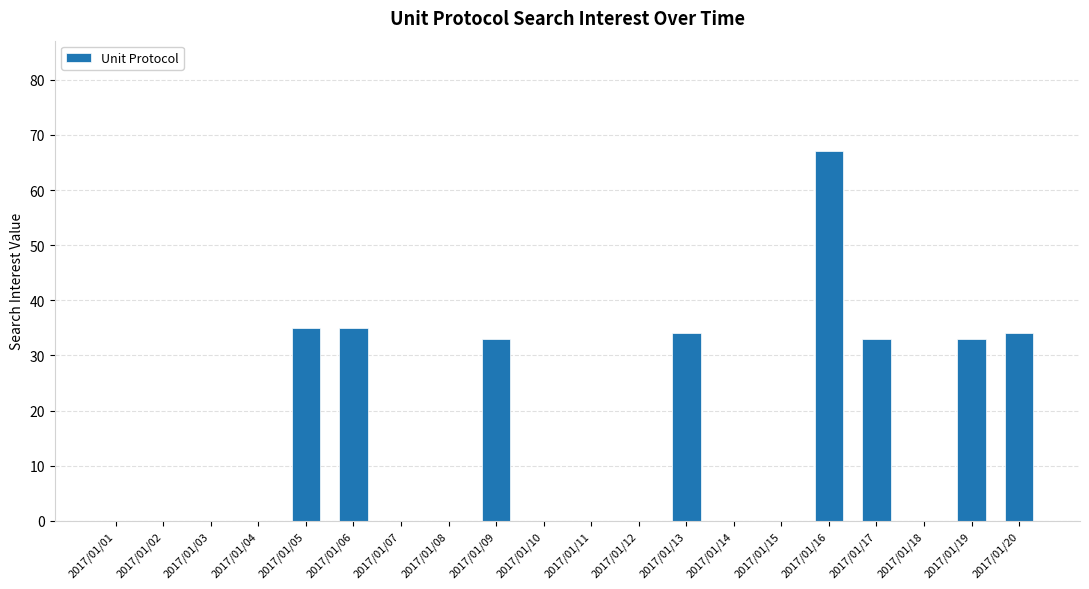

Reading right to left, list all the values displayed in this chart.

2017/01/20=34	2017/01/19=33	2017/01/18=0	2017/01/17=33	2017/01/16=67	2017/01/15=0	2017/01/14=0	2017/01/13=34	2017/01/12=0	2017/01/11=0	2017/01/10=0	2017/01/09=33	2017/01/08=0	2017/01/07=0	2017/01/06=35	2017/01/05=35	2017/01/04=0	2017/01/03=0	2017/01/02=0	2017/01/01=0